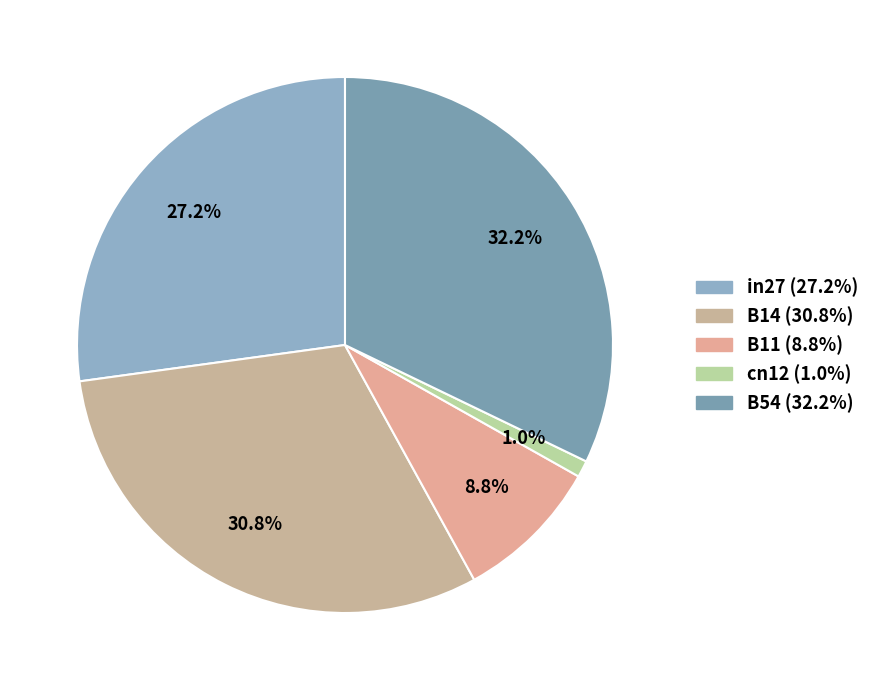

Count the number of slices in the pie.

5